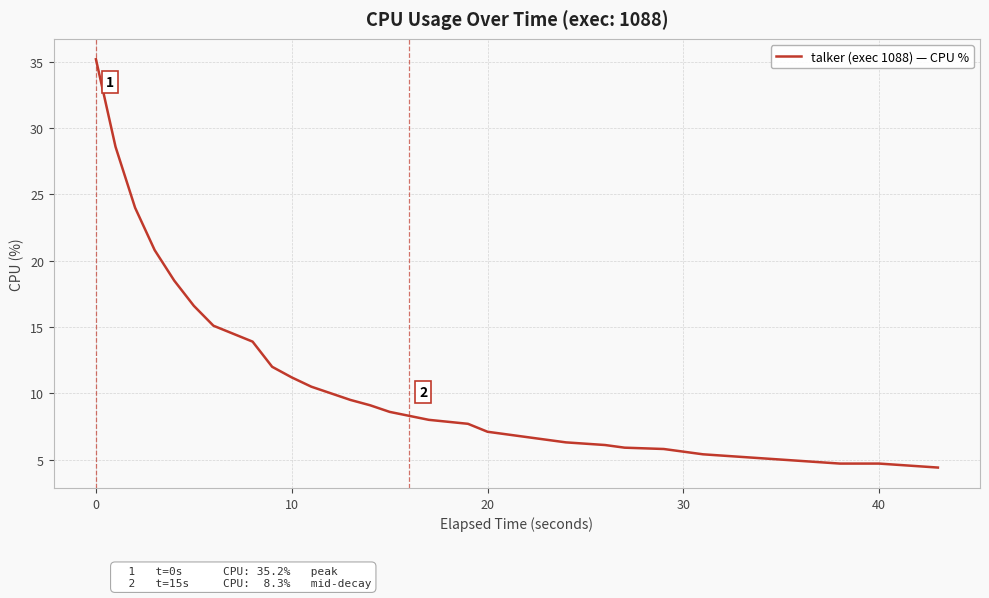

What is the greatest value displayed?

35.2